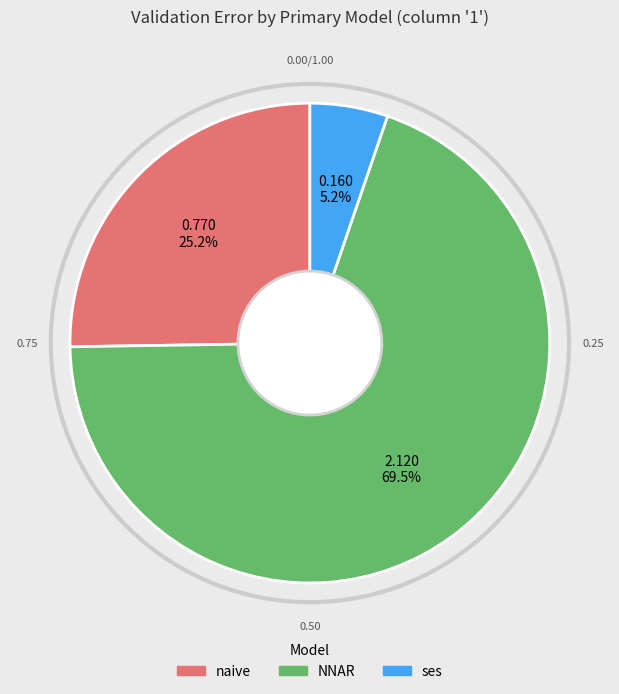

How many slices are in this pie chart?

3